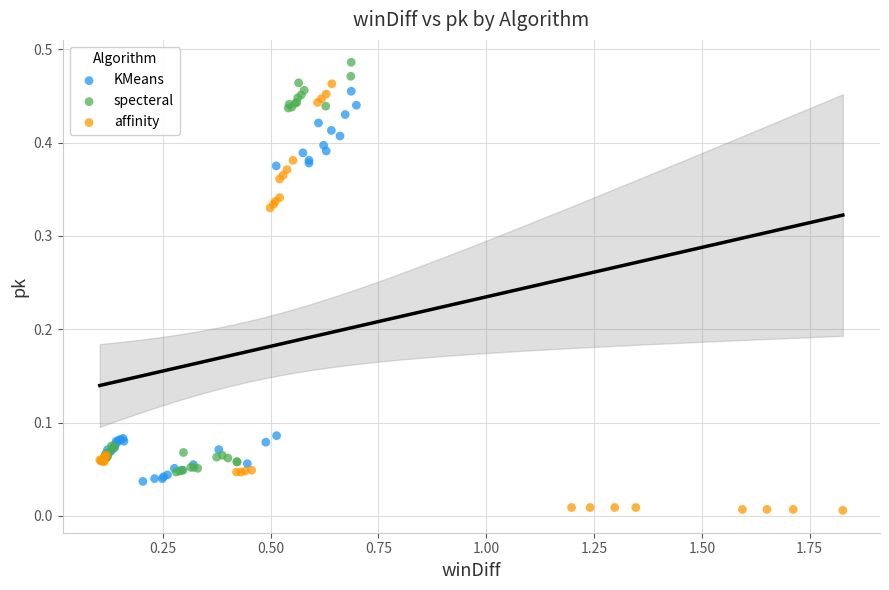

Which series reaches the maximum Y coordinate?

specteral